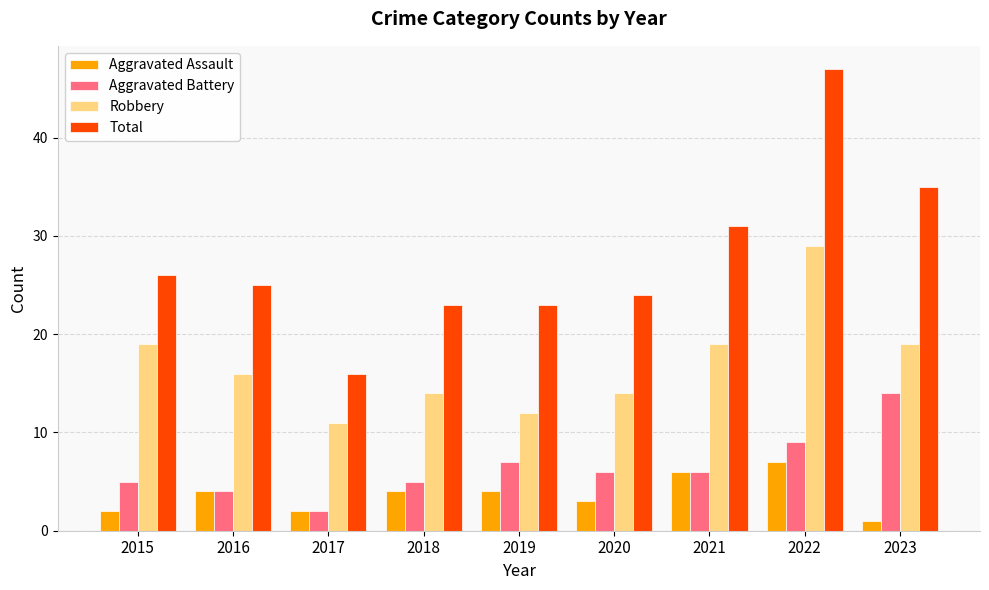

Is the value of Total at 2018 greater than the value of Robbery at 2021?

Yes